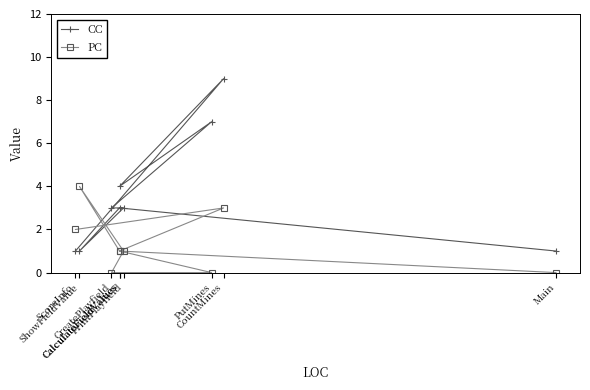

At which category is the sum across all series the highest?

CountMines